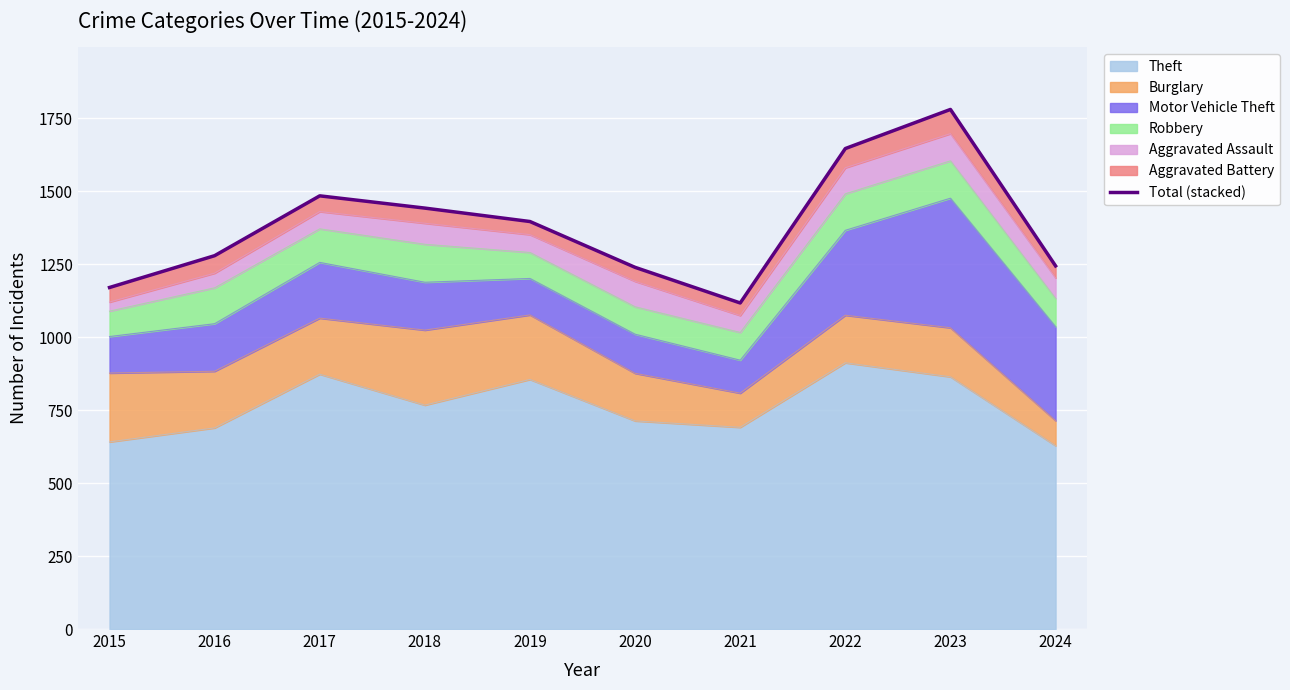

How many interior local valleys (lower than both neighbors) does the data have?

1